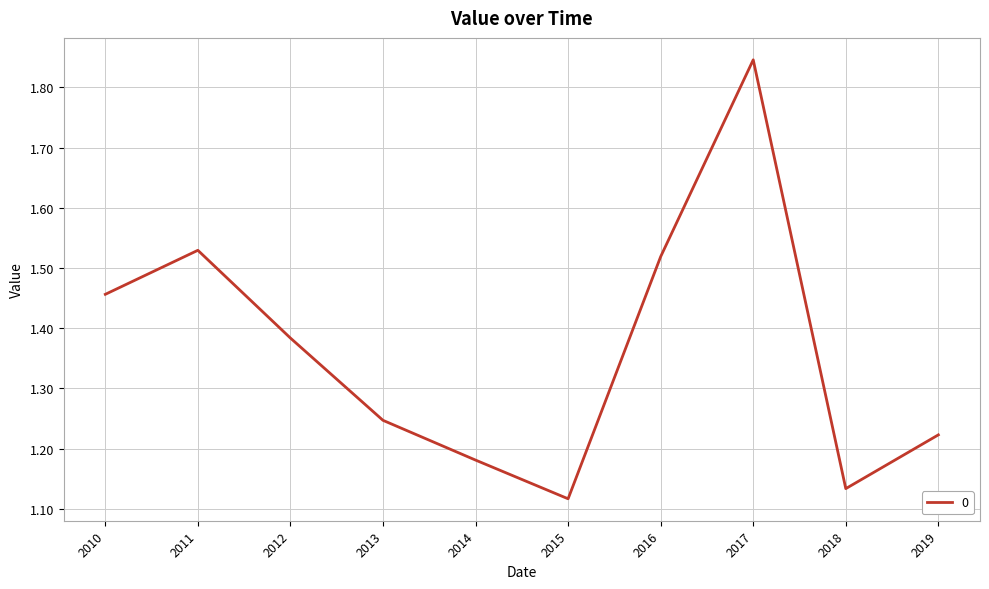

What is the difference between the second highest and minimum values?

0.4